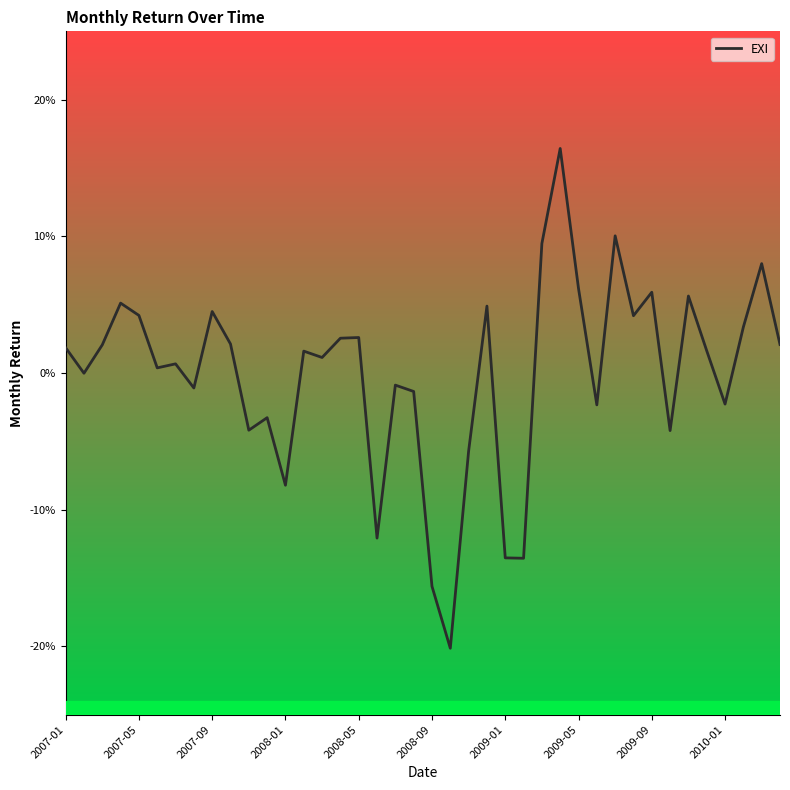

Does the chart display data point markers on the line(s)?

No